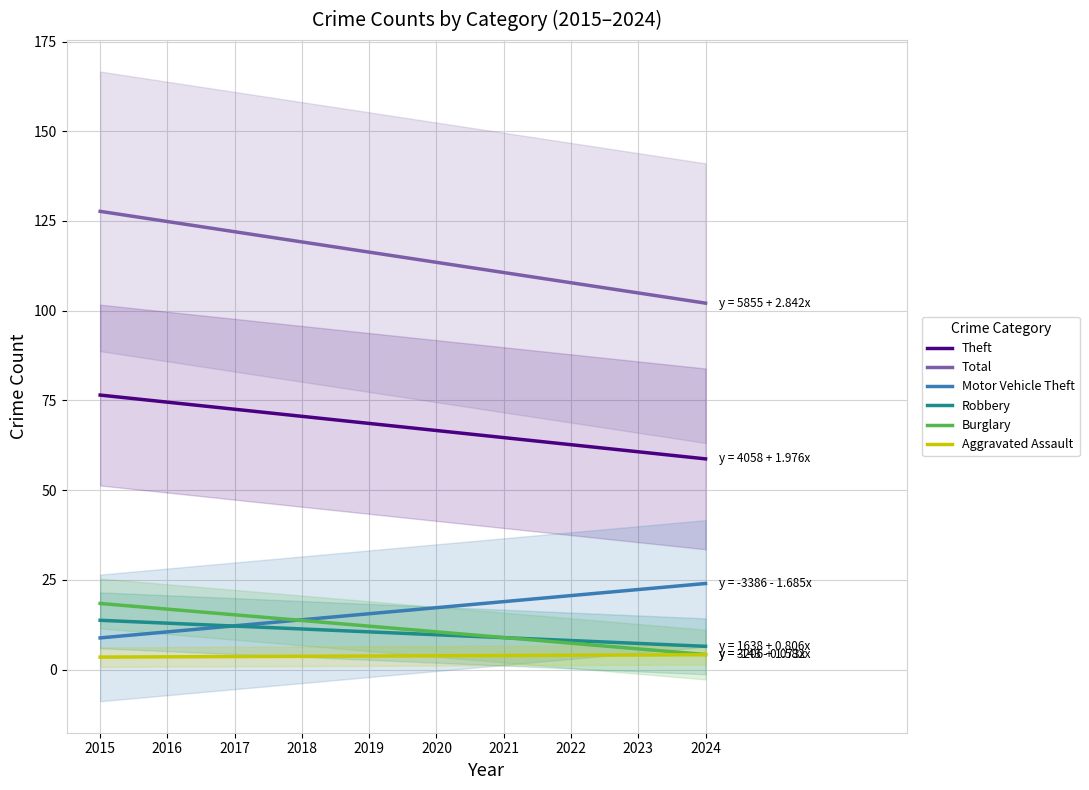

Reading left to right, list all the values displayed in this chart.

Theft: 2015=76.5	2016=74.5	2017=72.5	2018=70.6	2019=68.6	2020=66.6	2021=64.6	2022=62.7	2023=60.7	2024=58.7
Total: 2015=127.7	2016=124.8	2017=122.0	2018=119.2	2019=116.3	2020=113.5	2021=110.6	2022=107.8	2023=105.0	2024=102.1
Motor Vehicle Theft: 2015=8.8	2016=10.5	2017=12.2	2018=13.9	2019=15.6	2020=17.2	2021=18.9	2022=20.6	2023=22.3	2024=24.0
Robbery: 2015=13.7	2016=12.9	2017=12.1	2018=11.3	2019=10.5	2020=9.7	2021=8.9	2022=8.1	2023=7.3	2024=6.5
Burglary: 2015=18.4	2016=16.8	2017=15.3	2018=13.7	2019=12.1	2020=10.5	2021=8.9	2022=7.3	2023=5.8	2024=4.2
Aggravated Assault: 2015=3.5	2016=3.5	2017=3.6	2018=3.7	2019=3.8	2020=3.8	2021=3.9	2022=4.0	2023=4.1	2024=4.1